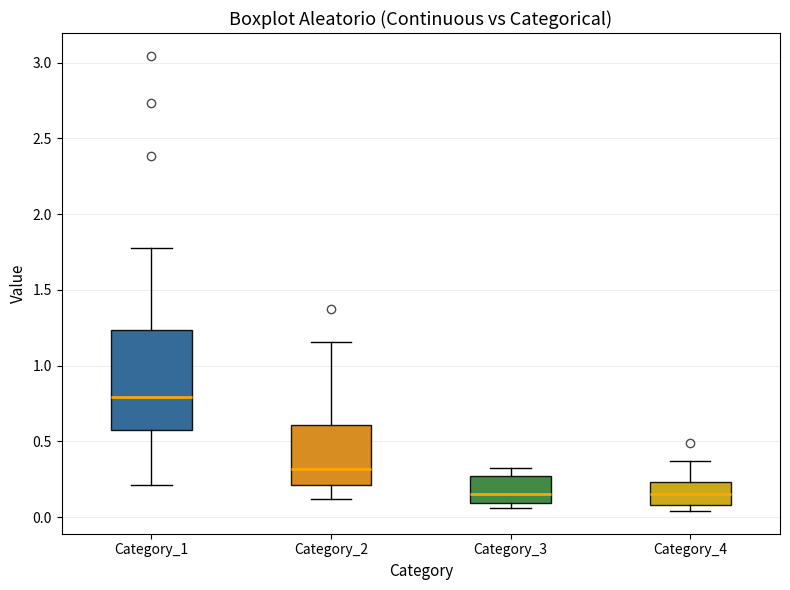

Reading left to right, transcribe this box plot: for each box, give where its median line is, the range the box spans, and where its two whiskers end, as read against the y-axis. The values are not printed on the chart, so give them approximately, as read against the axis.

Category_1: median 0.80, box 0.55 to 1.25, whiskers 0.20 to 1.80
Category_2: median 0.30, box 0.20 to 0.60, whiskers 0.10 to 1.15
Category_3: median 0.15, box 0.10 to 0.25, whiskers 0.05 to 0.35
Category_4: median 0.15, box 0.10 to 0.25, whiskers 0.05 to 0.35